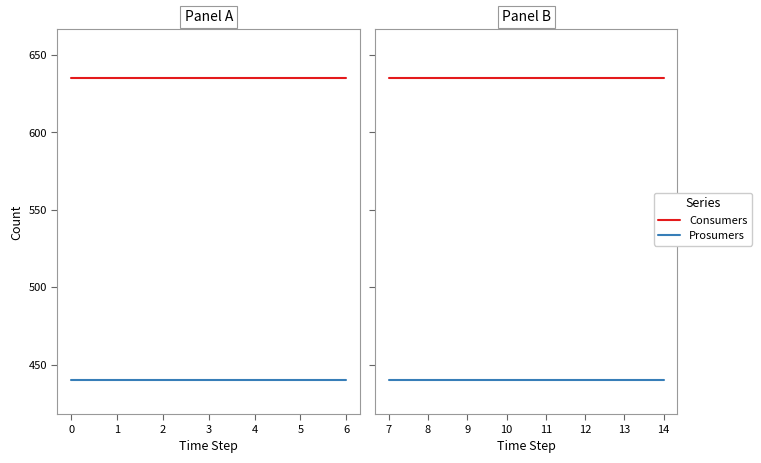

Which series has the widest spread of values?

Consumers